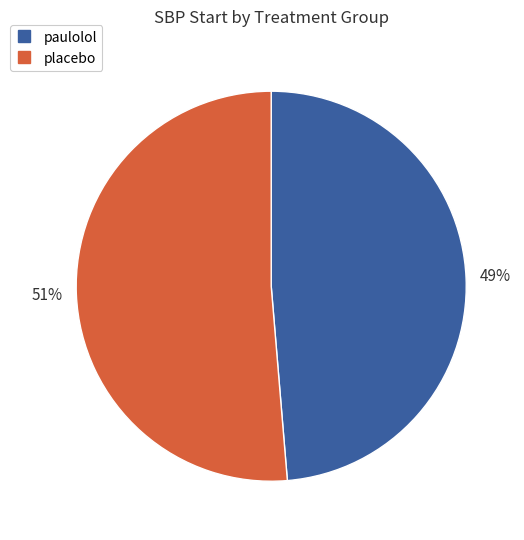

Is there a majority slice in this chart?

Yes